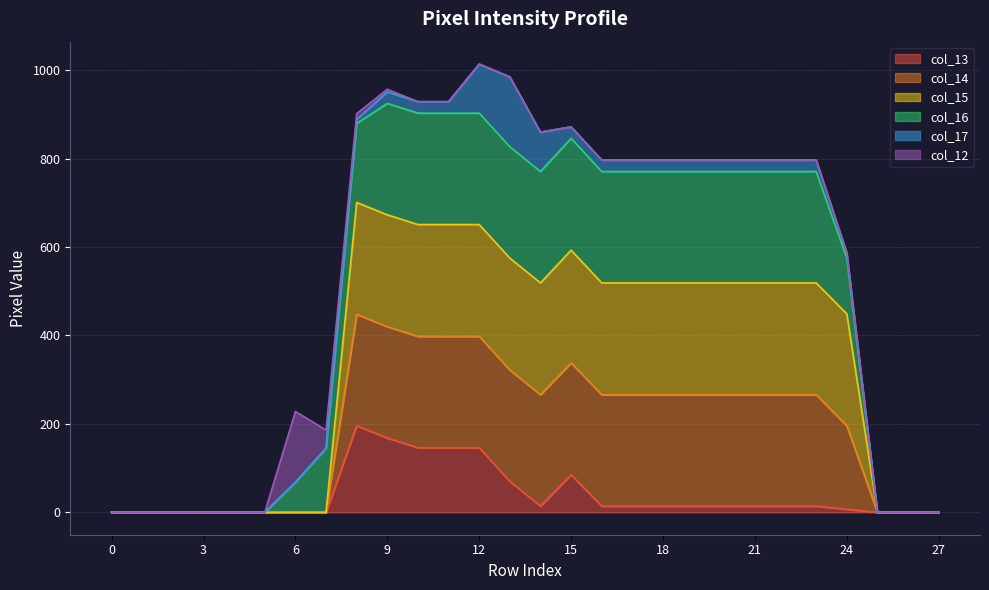

How many lines are shown in the chart?

6